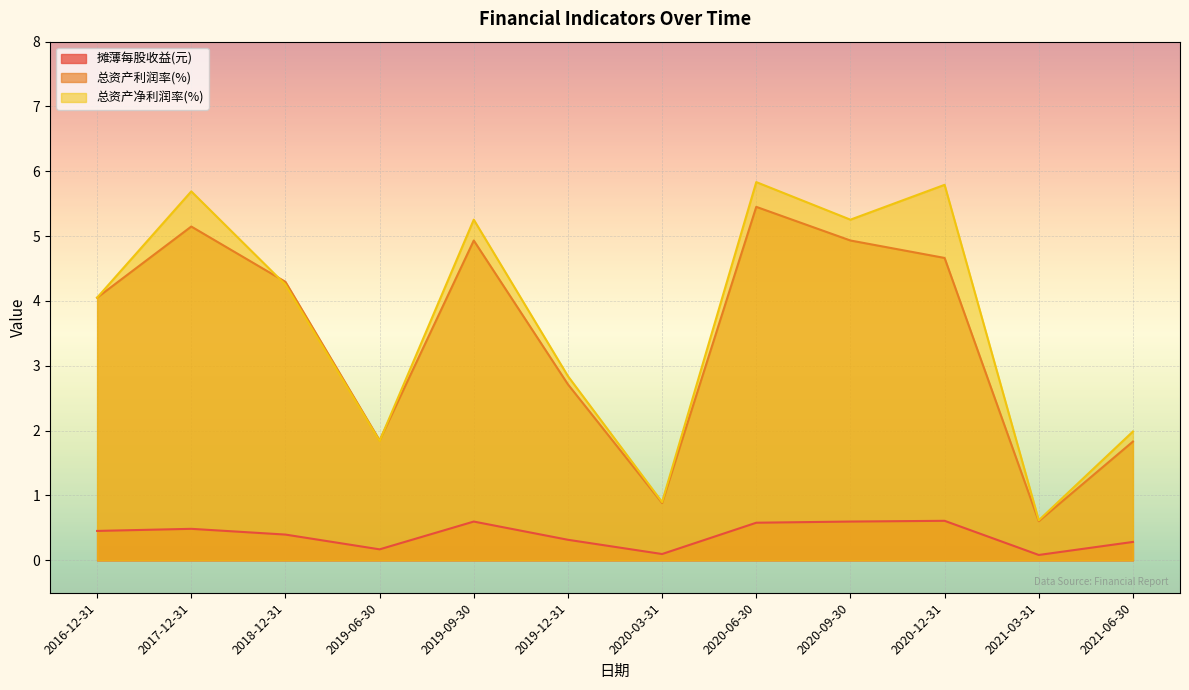

Does the chart display data point markers on the line(s)?

No